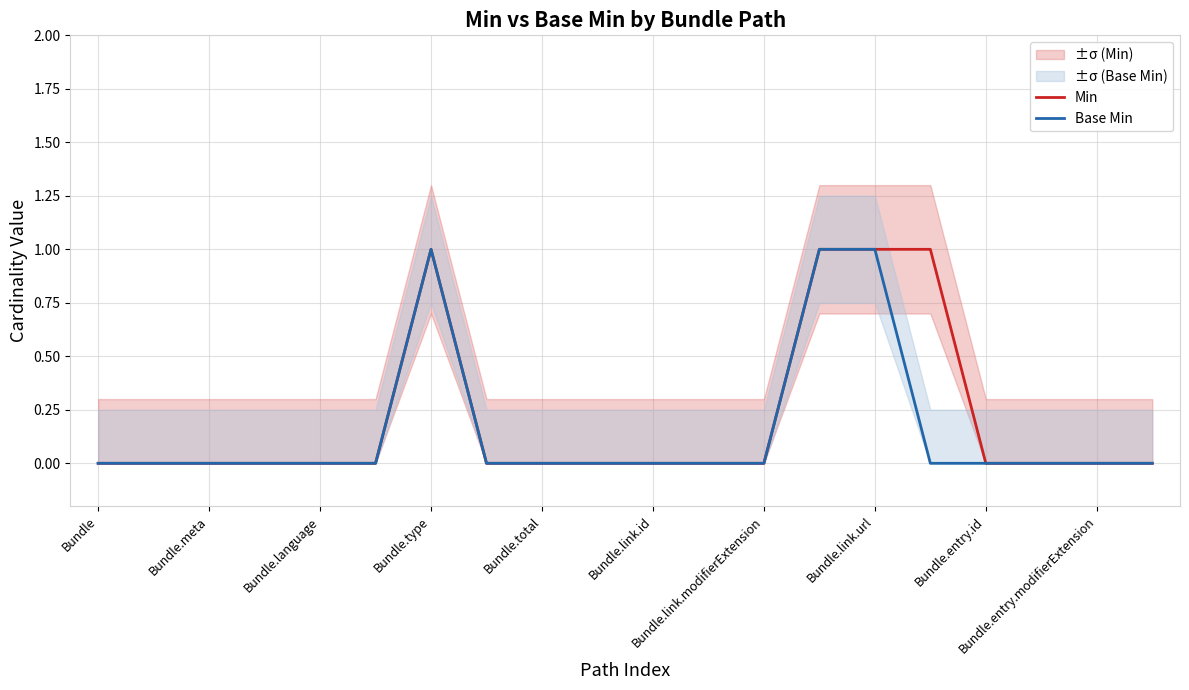

Is the value of Base Min at 11 greater than the value of Min at 14?

No